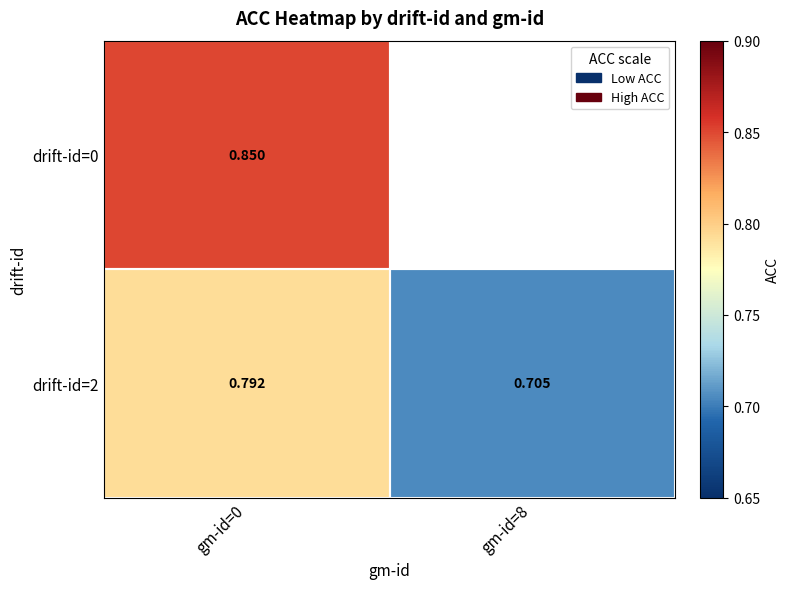

At how many categories does at least one series exceed 0?

2